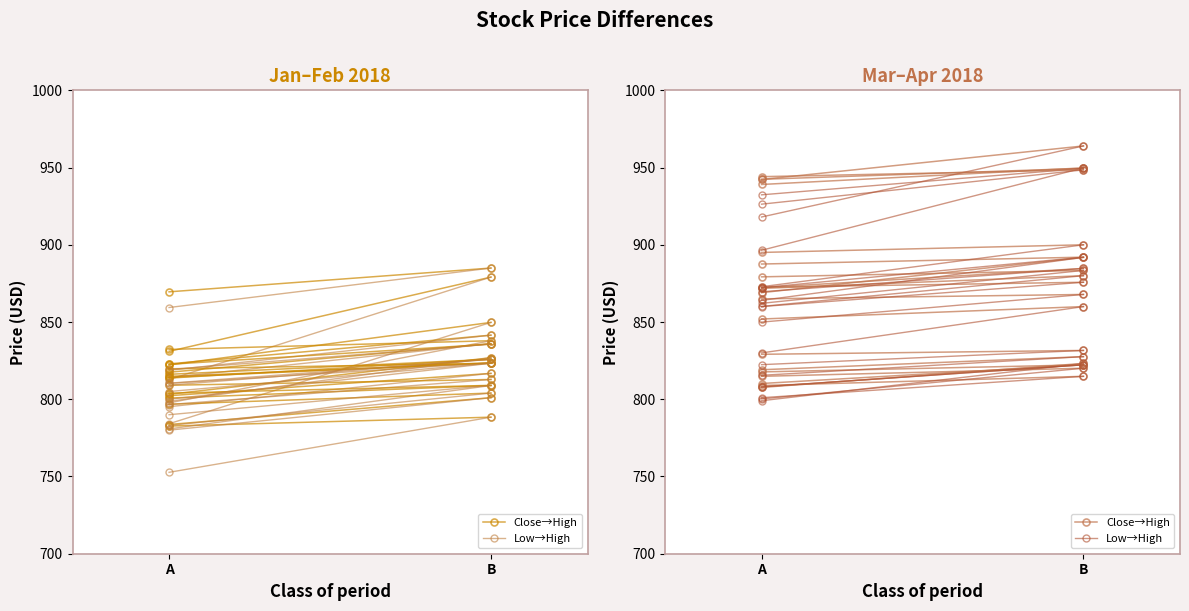

Is the value of Low→High at B greater than the value of Close→High at A?

Yes